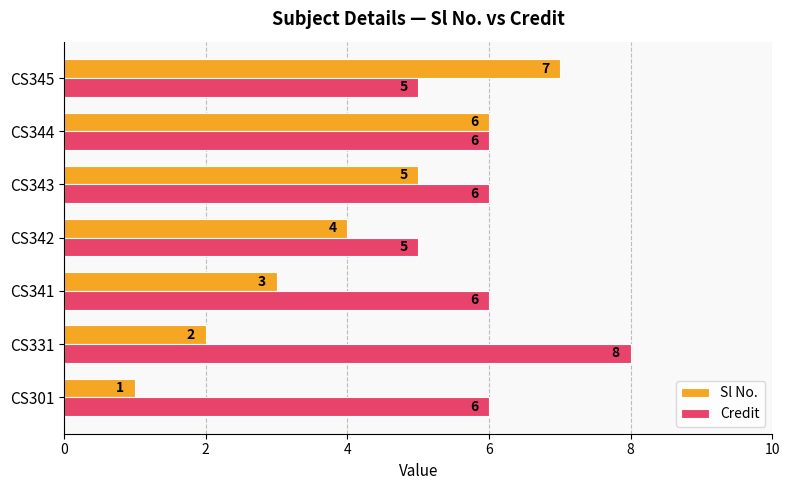

Count the Sl No. values in the range 2 to 6.

5